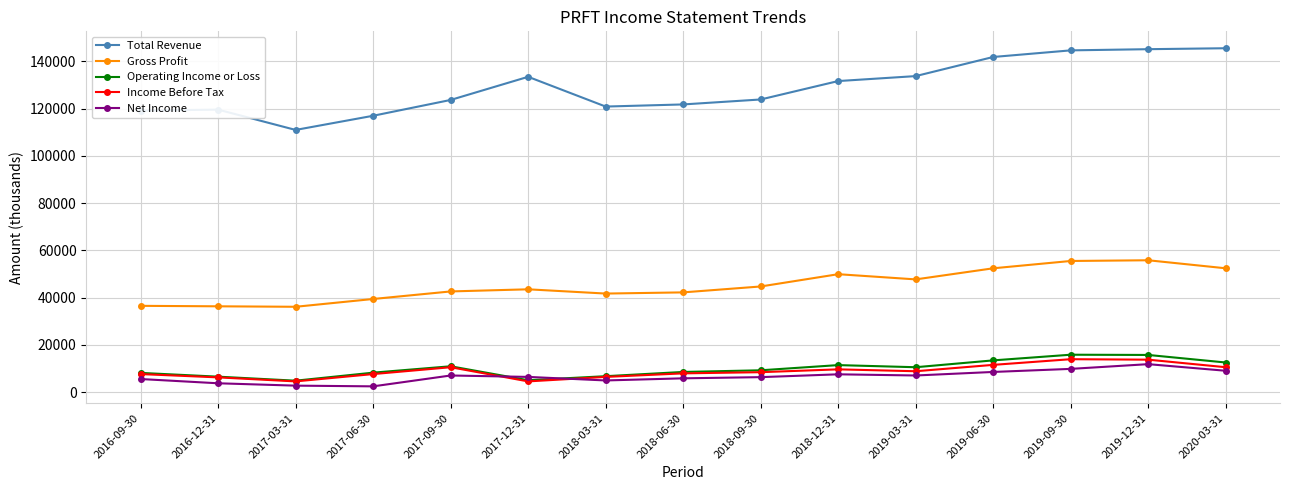

What is the sum of all Net Income values?

98300